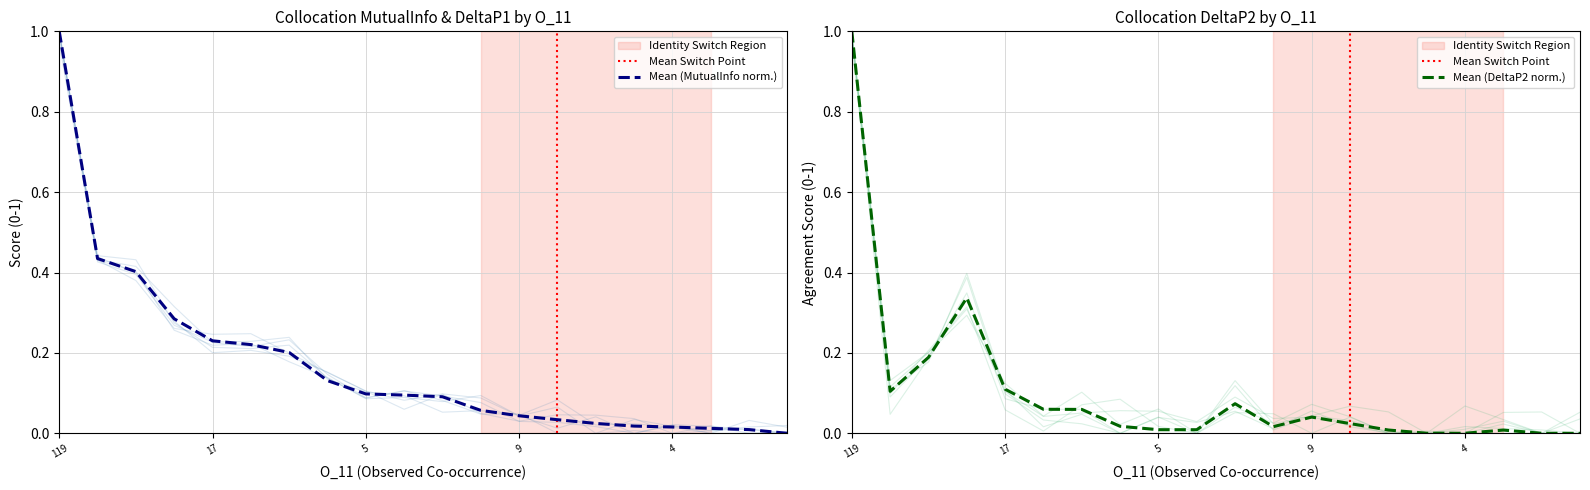

What is the label of the 8th point from the left?

6